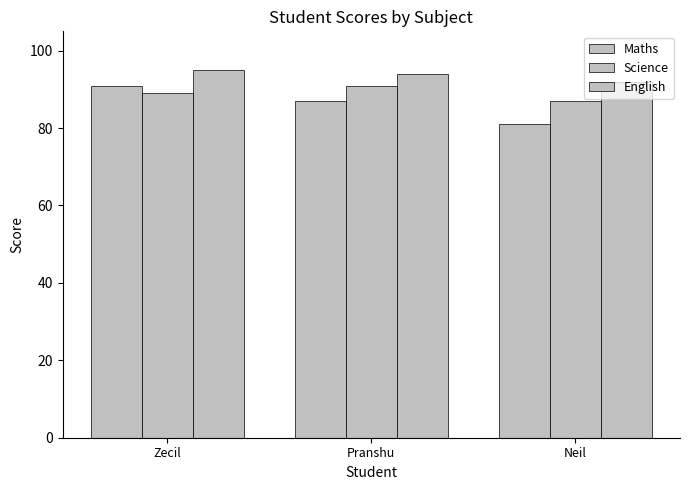

At which category is the sum across all series the highest?

Zecil